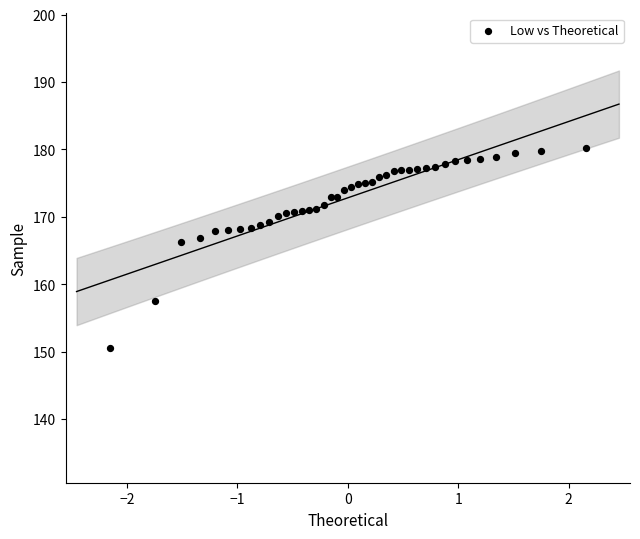

What is the range of Y values (max minus min)?

29.7